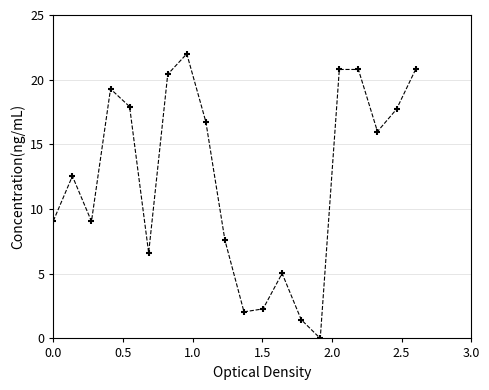

What Y value in the scatter plot is closest to 11?

12.5